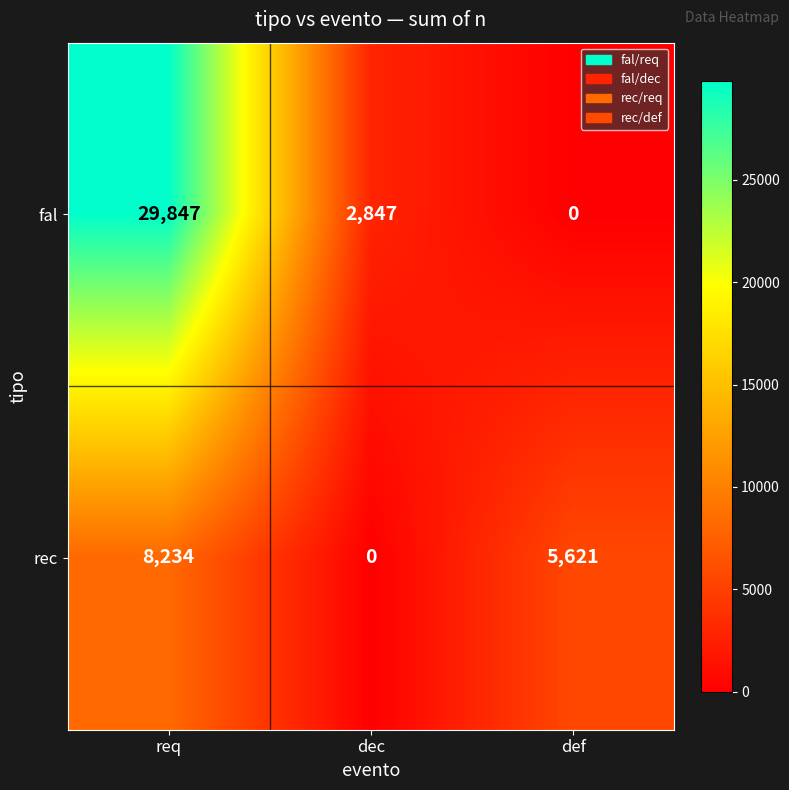

Which category has the highest value across all series?

req